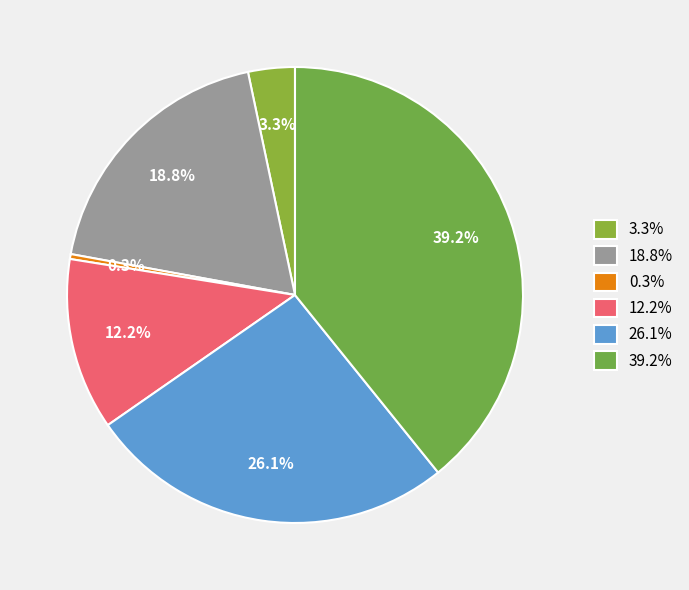

What is the smallest slice in the pie chart?

0.3%